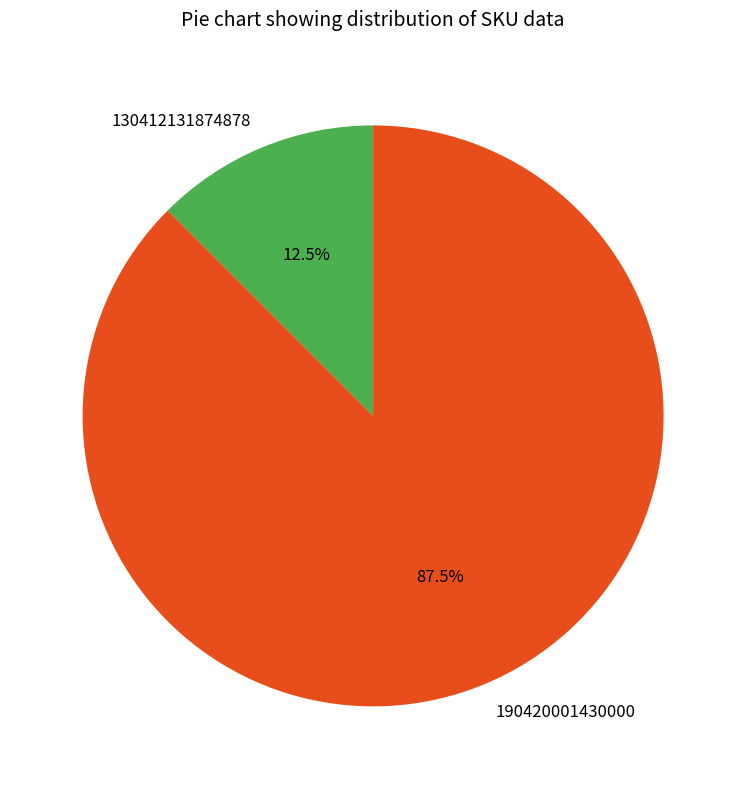

Is it true that 130412131874878 is 4% of the pie?

False